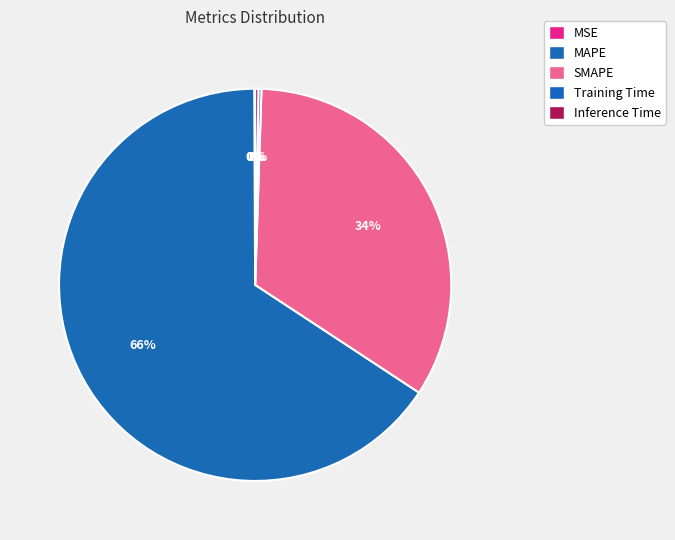

Which slice represents more than half of the pie?

MAPE